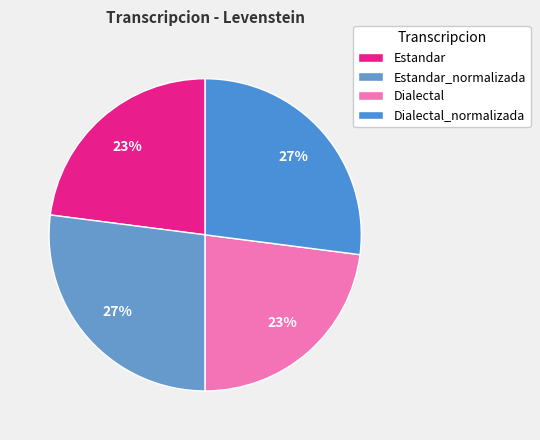

What percentage is the Estandar_normalizada slice, to the nearest percent?

27%